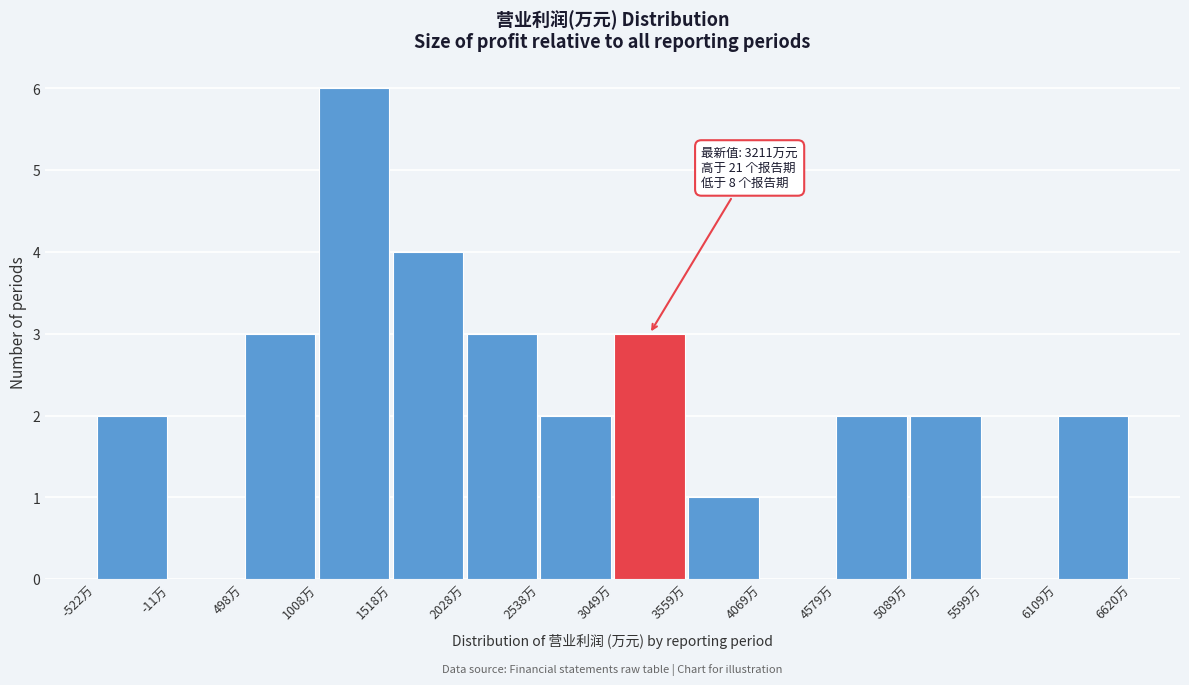

Over which range of the x-axis is the bar tallest?

1000 to 1500